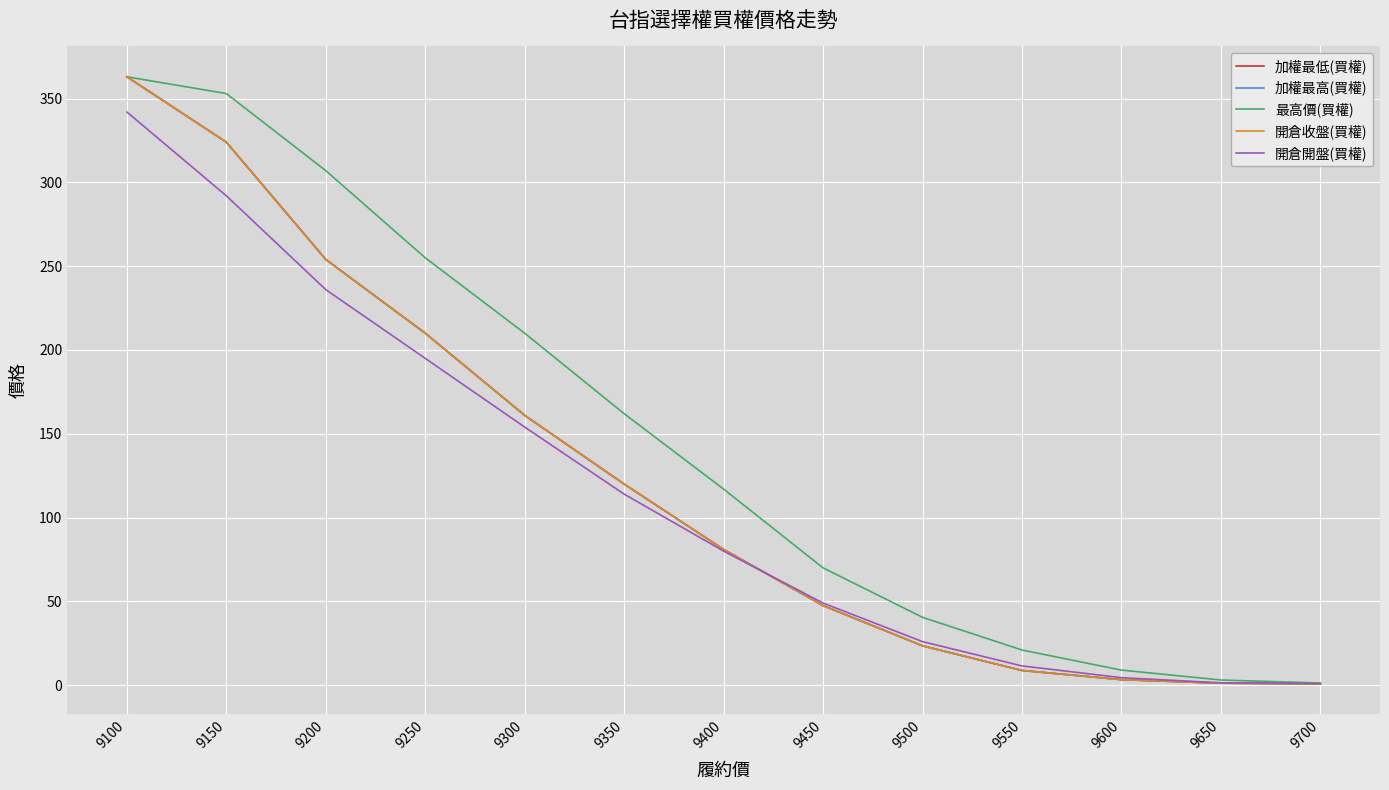

Is this an area chart (filled region under the line)?

No